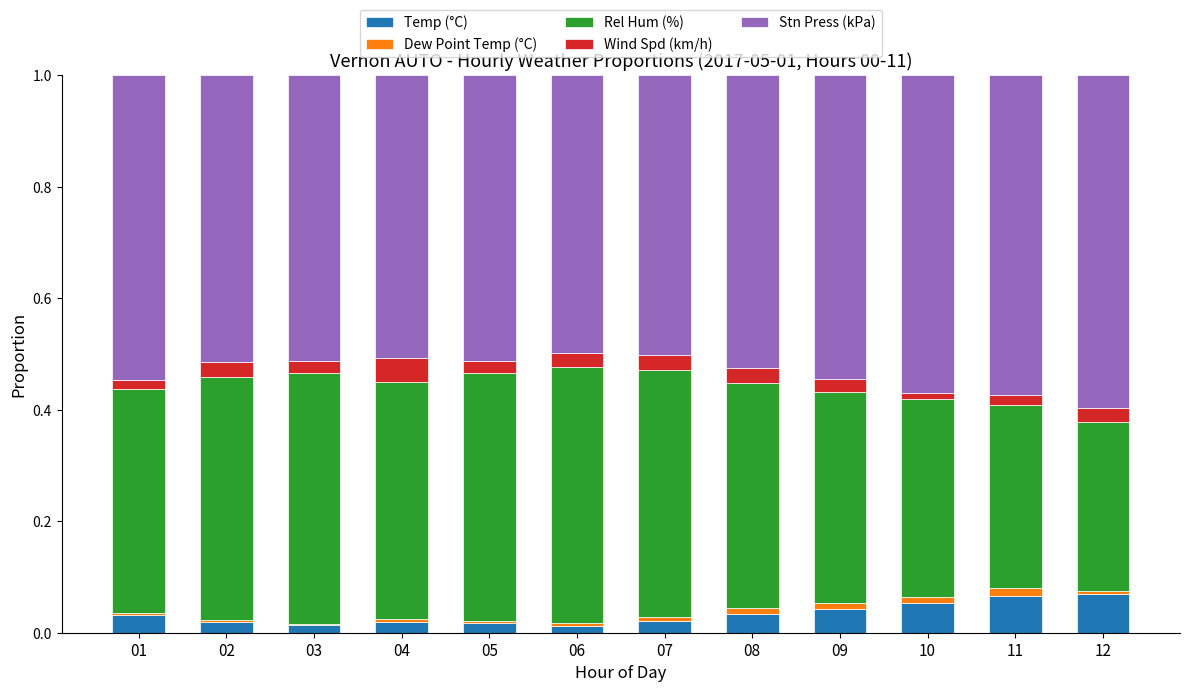

How many data points does each series have?

12